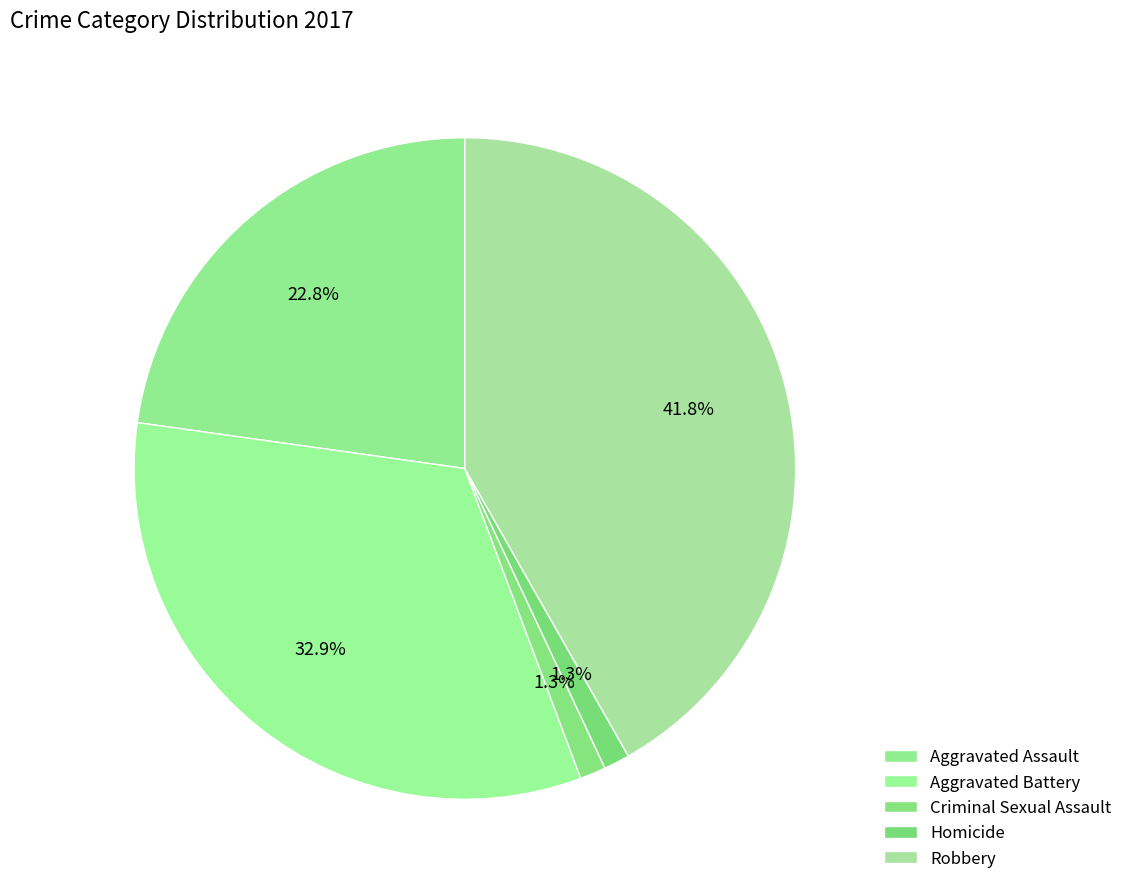

What percentage is the Aggravated Assault slice, to the nearest percent?

23%